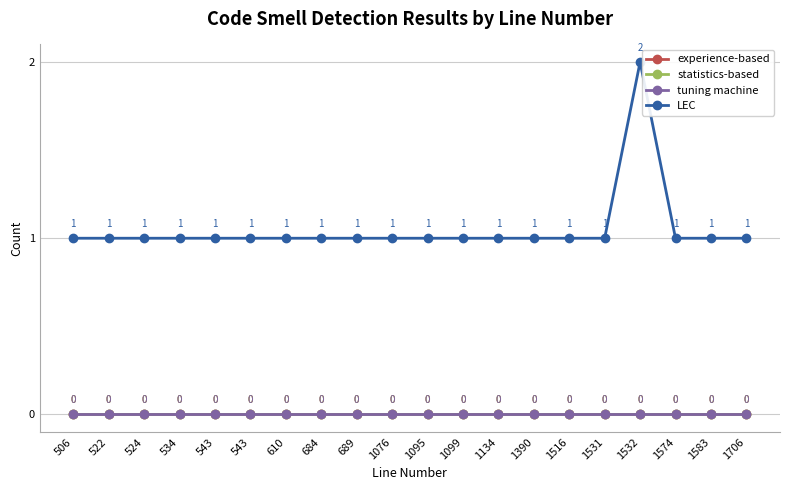

True or false: statistics-based and experience-based cross at least once.

False